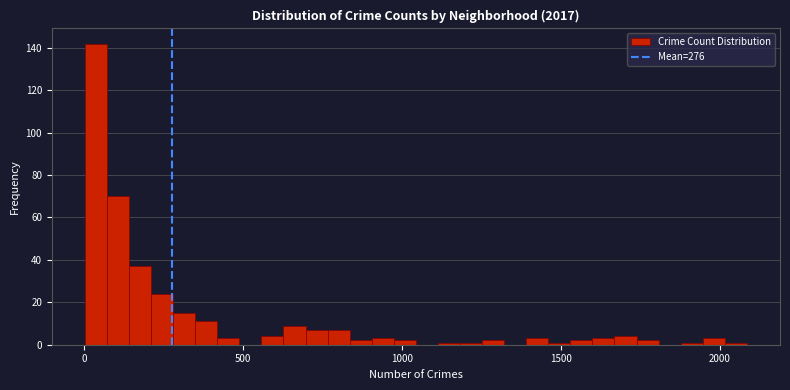

Read against the x-axis, roughly where is the centre of the tallest bar?

50